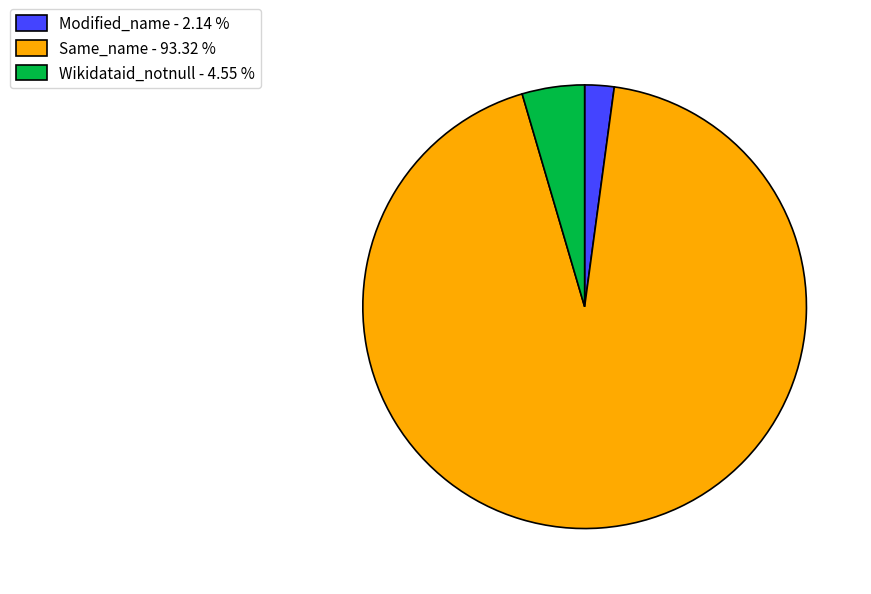

Between Modified_name and Wikidataid_notnull, which is larger?

Wikidataid_notnull